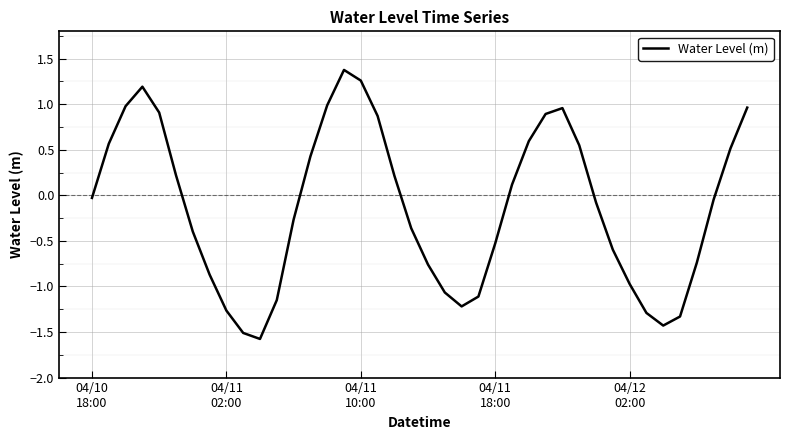

What is the smallest value displayed?

-1.6